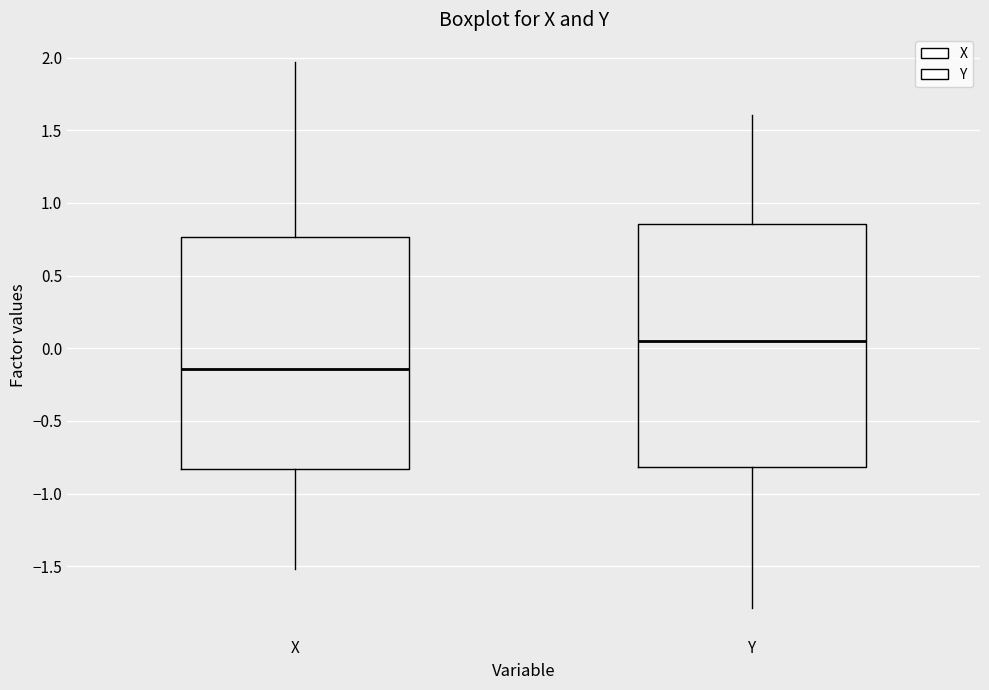

Where is the lower edge of the box for X on the y-axis? The values are not printed on the chart, so give them approximately, as read against the axis.

-0.85